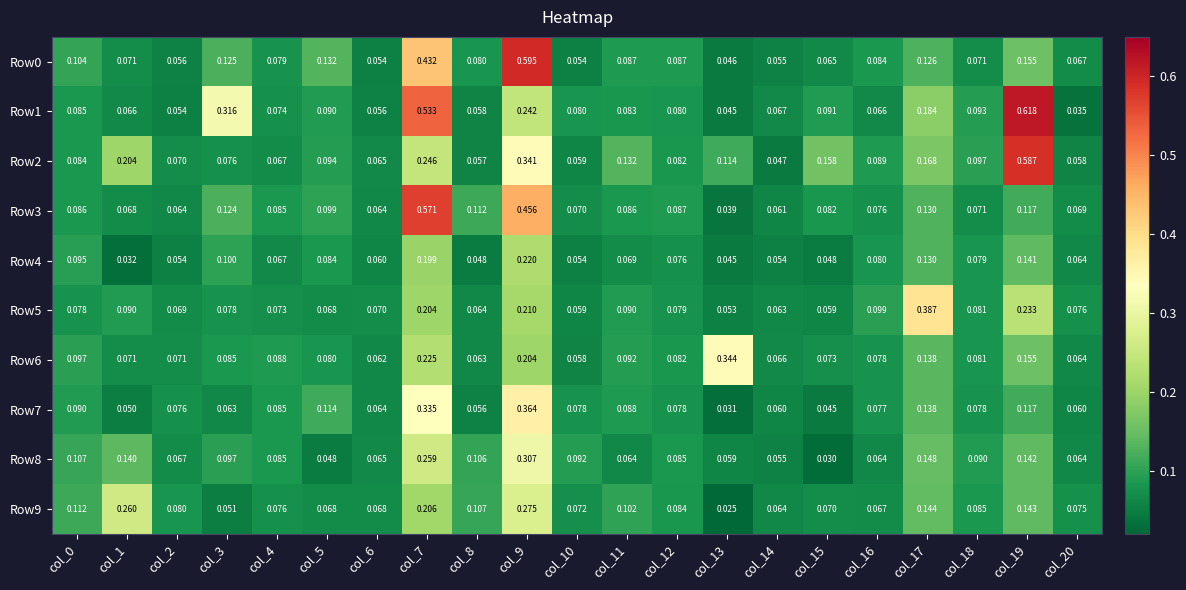

Is the value of Row1 at col_0 greater than the value of Row6 at col_1?

Yes